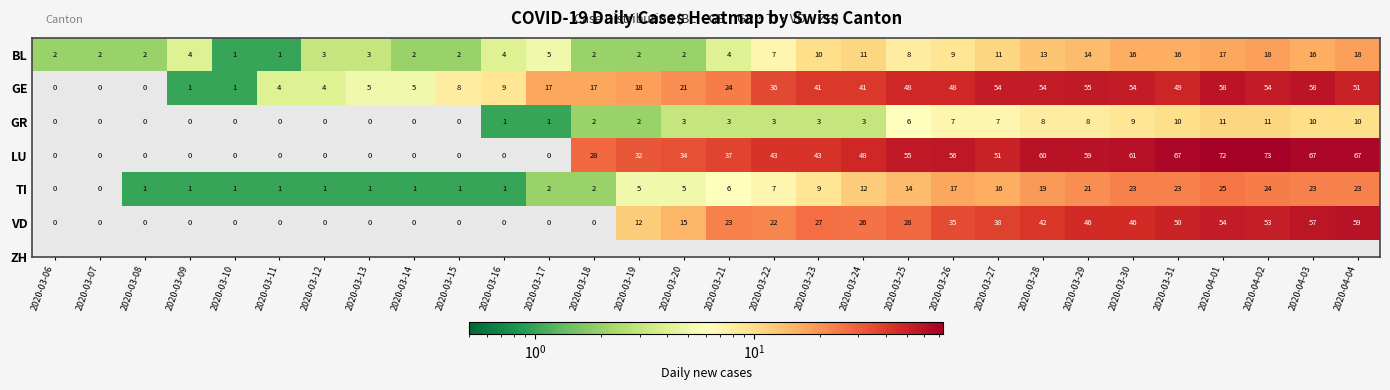

The value of LU at 2020-03-09 is 0. True or false?

True